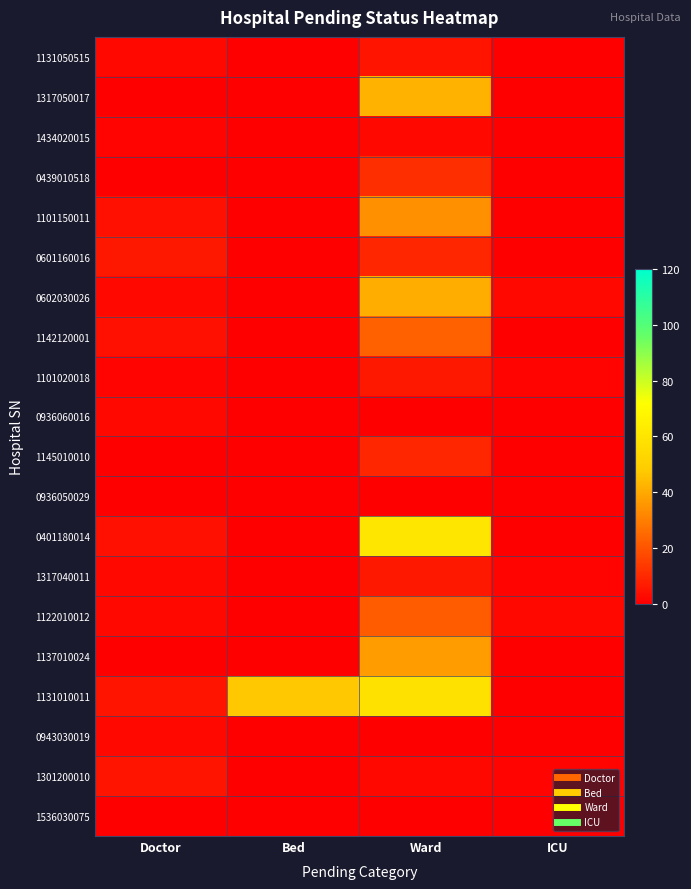

What is the difference between the highest and lowest values at ICU?

2